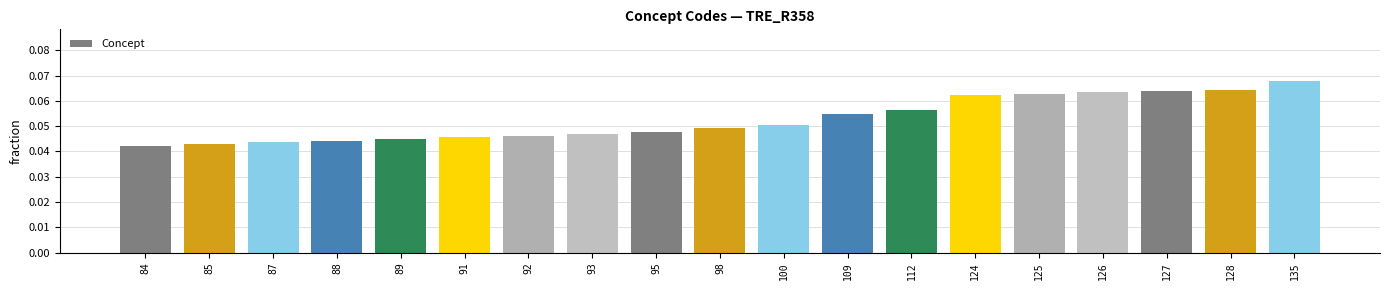

At which category does the chart reach its peak across all series?

135